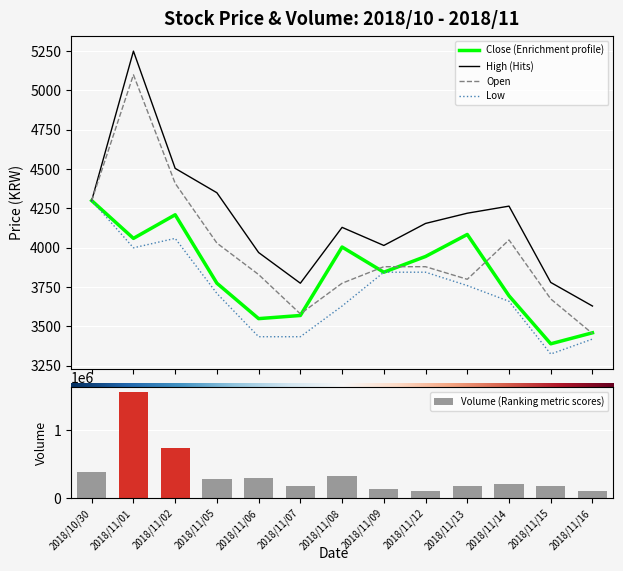

Rank the series by their maximum value, from lowest to highest.

Close (Enrichment profile), Low, Open, High (Hits), Volume (Ranking metric scores)